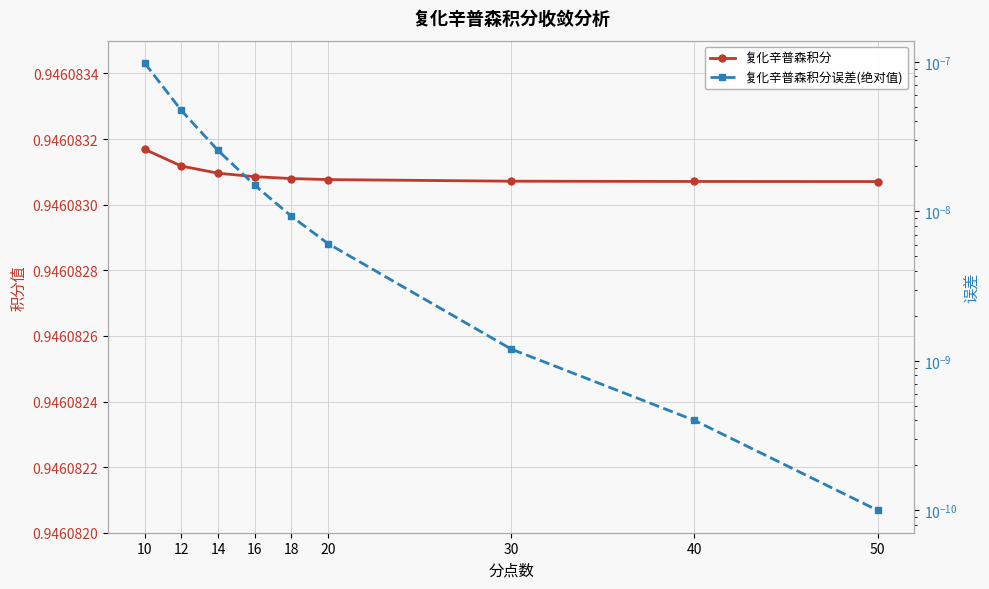

How many data points does each series have?

9